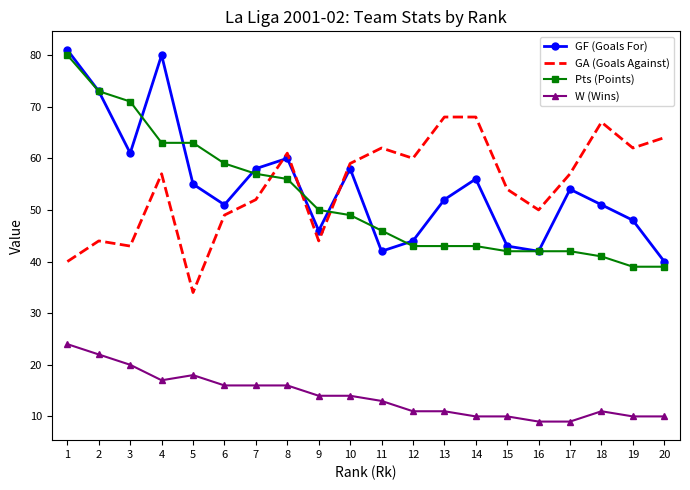

Is the value of W (Wins) at 13 greater than the value of GA (Goals Against) at 10?

No